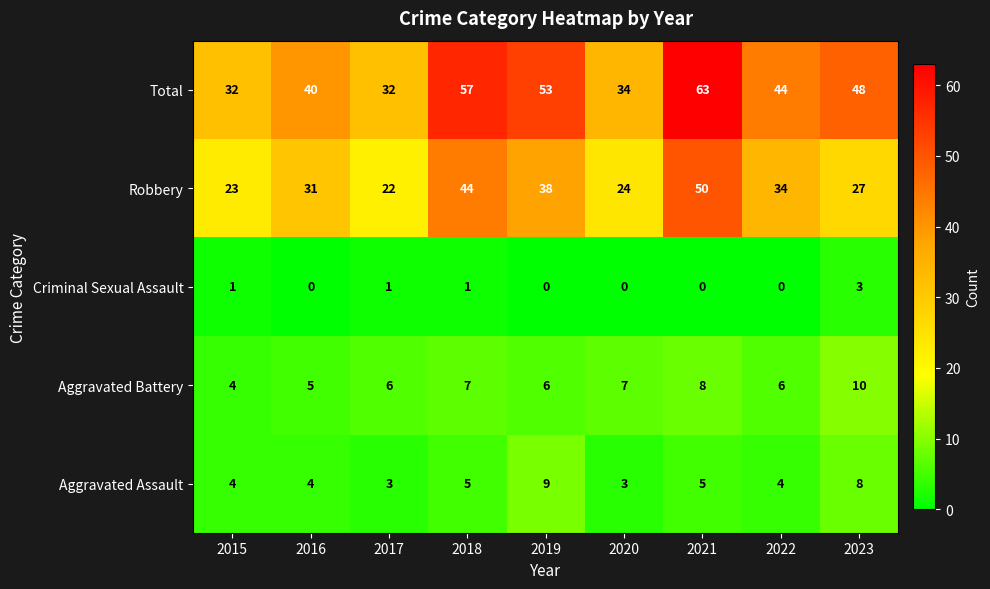

At 2021, list the series in order from smallest to largest.

Criminal Sexual Assault, Aggravated Assault, Aggravated Battery, Robbery, Total